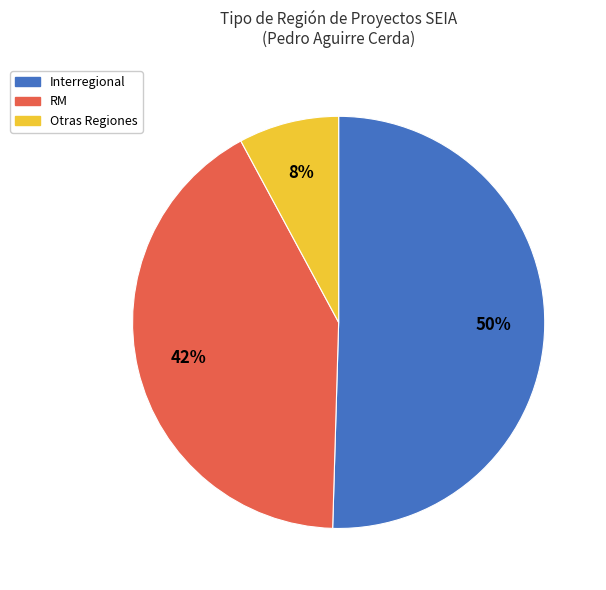

Rank the categories by value from lowest to highest.

Otras Regiones, RM, Interregional